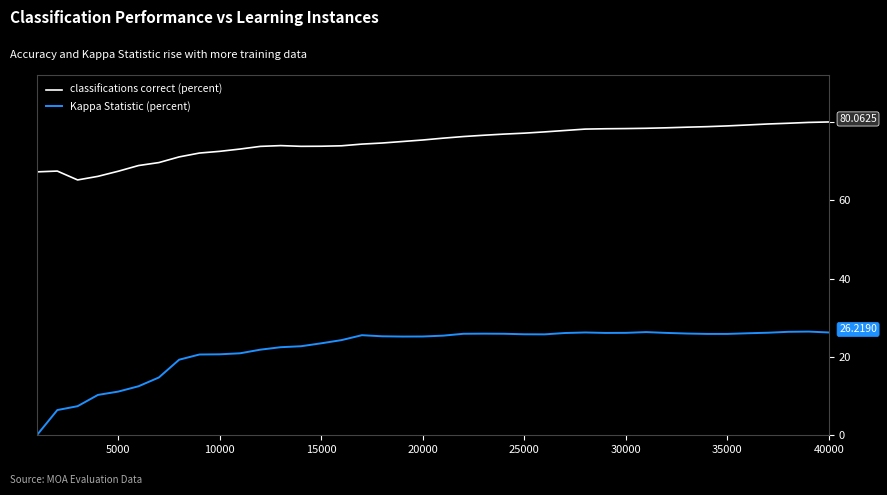

Which series has the largest total across all categories?

classifications correct (percent)